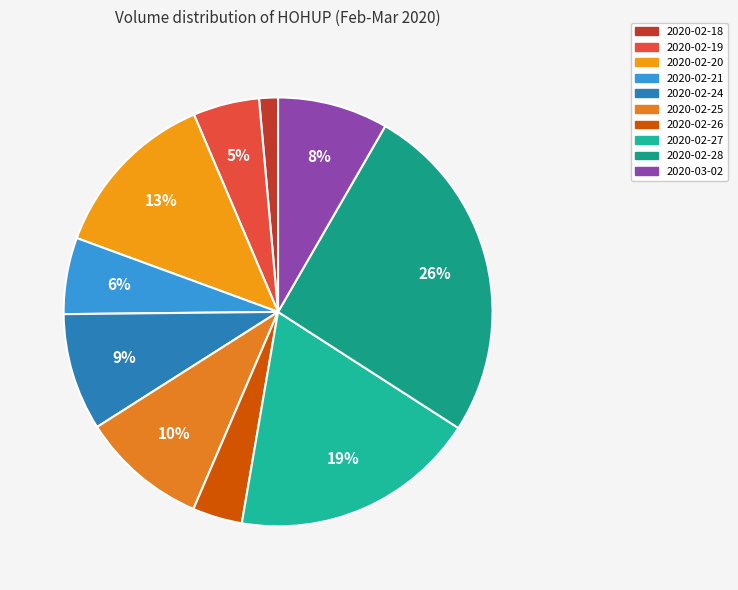

Does 2020-02-20 represent more than half of the total?

No